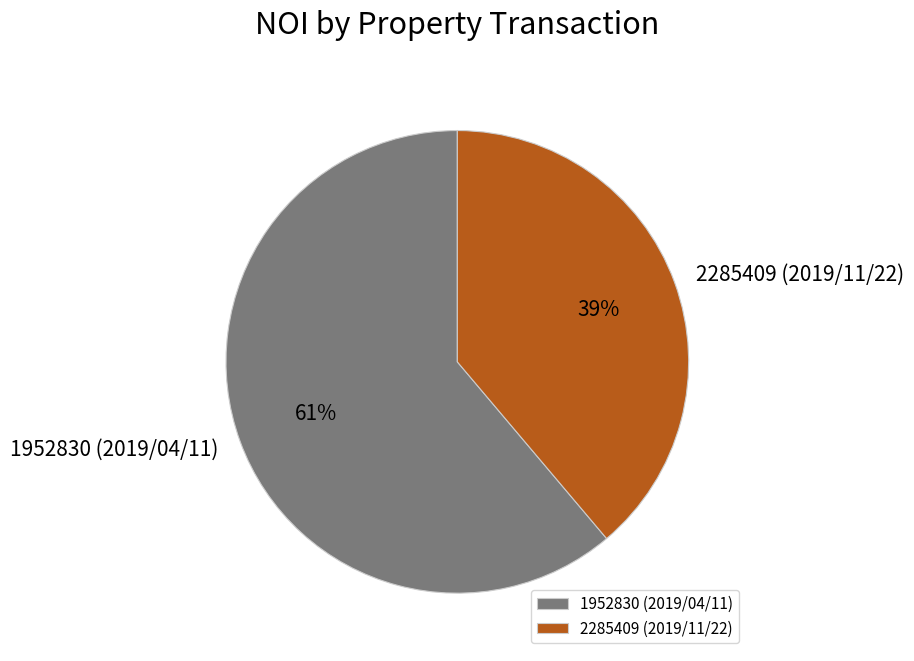

How many segments does this pie chart have?

2